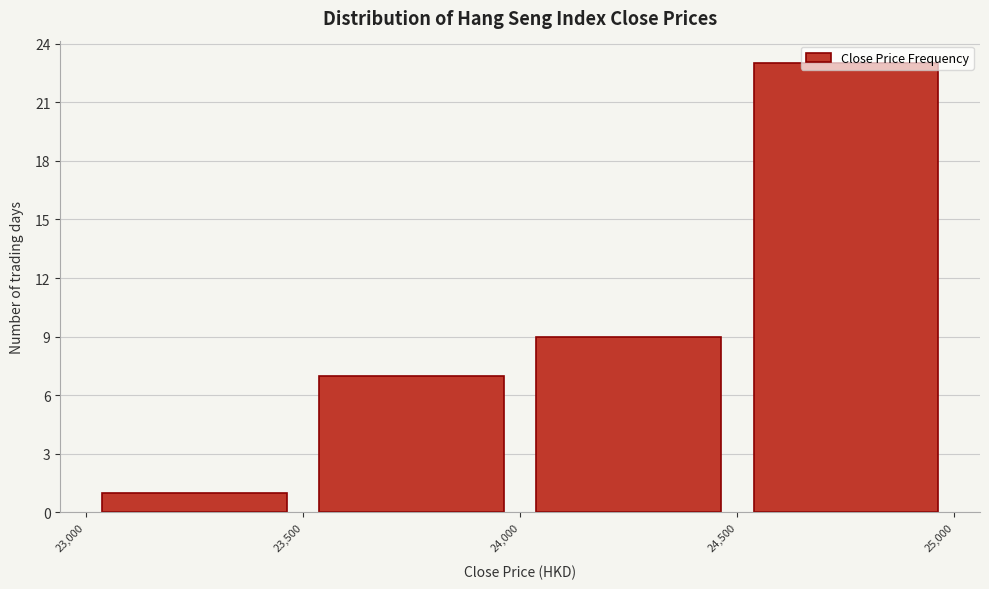

Over which range of the x-axis is the bar tallest?

24,500 to 25,000